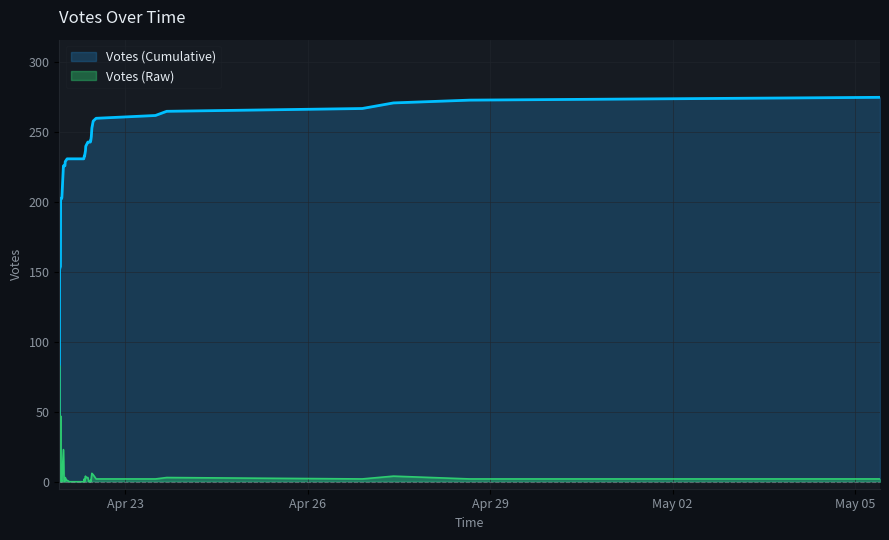

How many lines are shown in the chart?

2